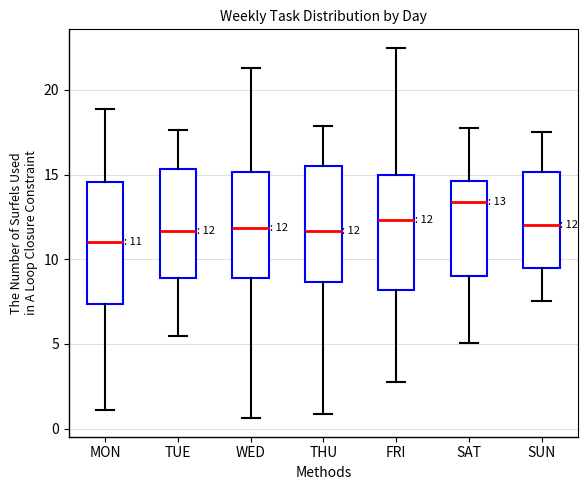

Which box has the lowest median line?

MON